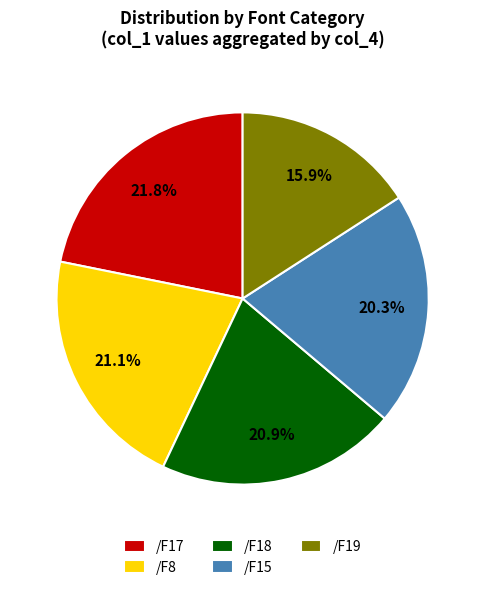

True or false: /F8 accounts for 34% of the total.

False